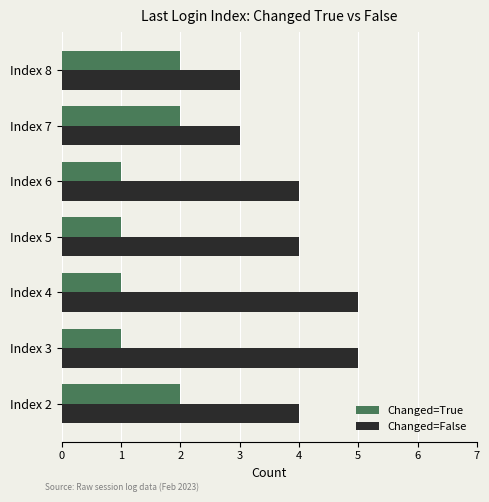

What are all the series names shown in the legend?

Changed=True, Changed=False